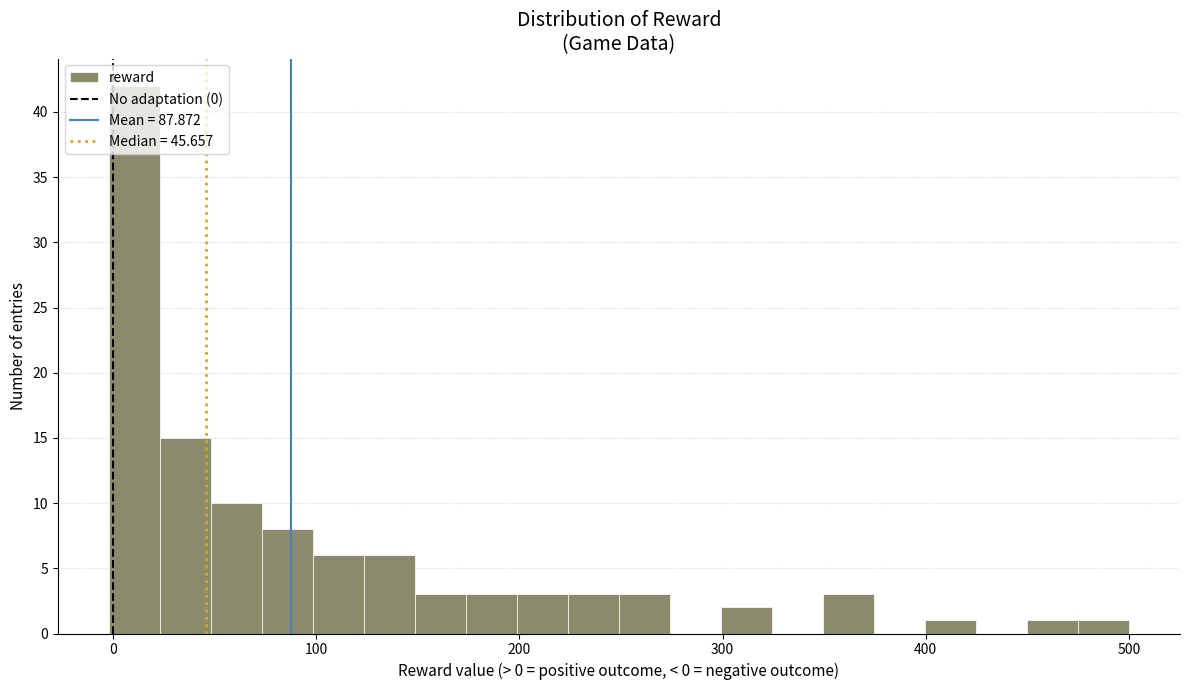

Around what value on the x-axis is the tallest bar? Give the approximate position of its centre, as read against the axis.

10